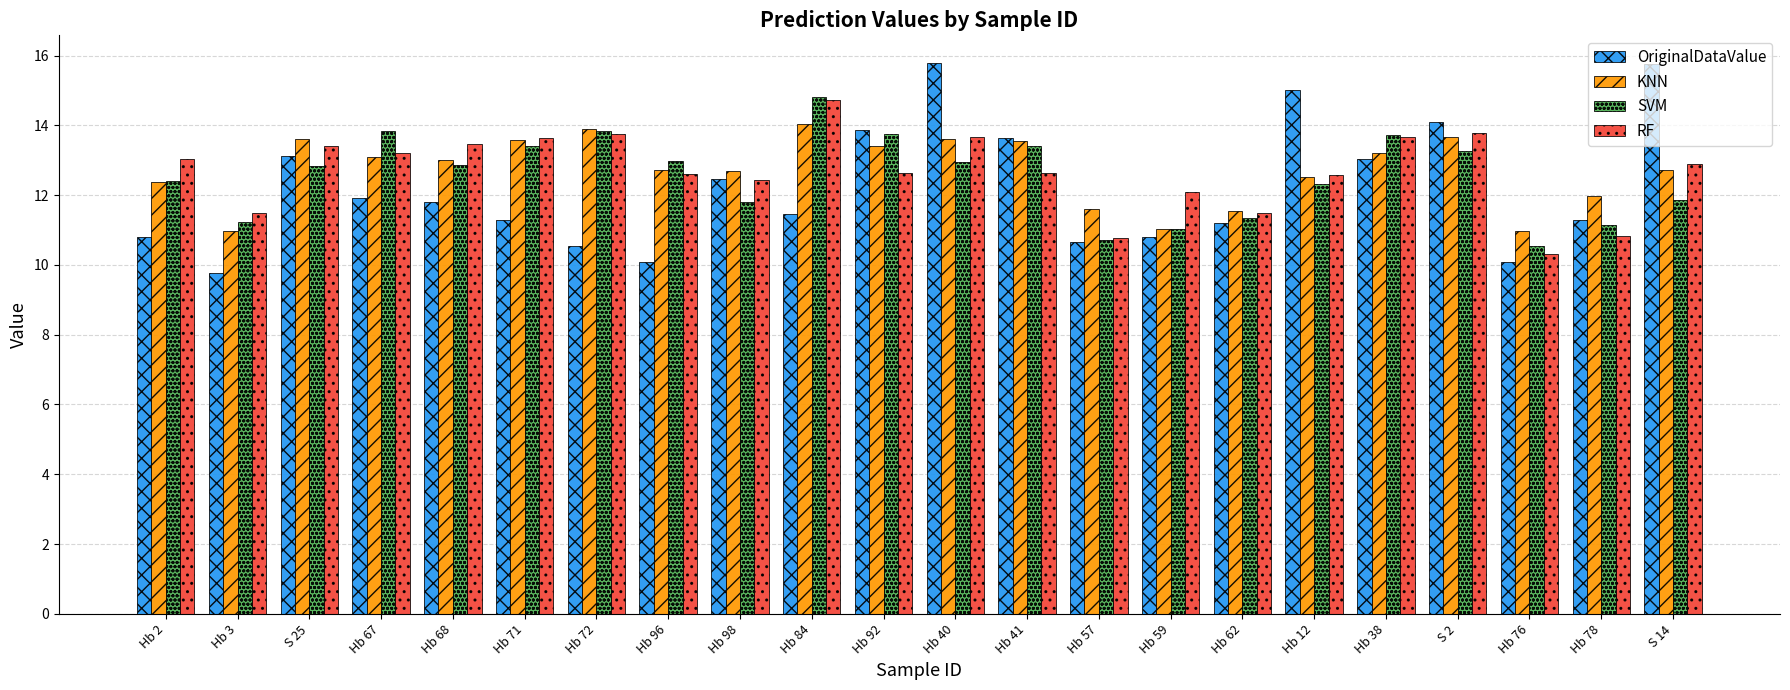

How many bars are there in total?

88